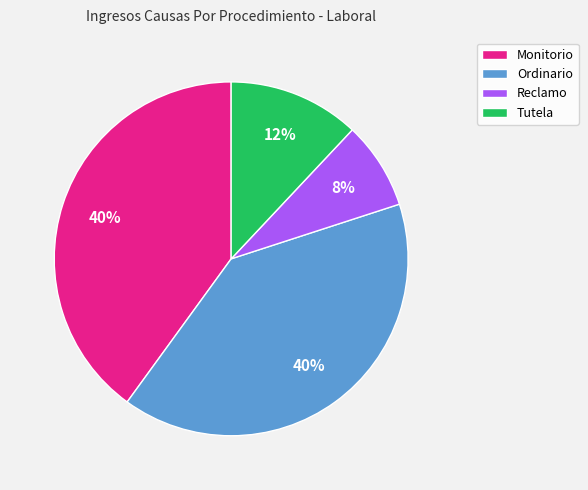

True or false: Ordinario accounts for 40% of the total.

True